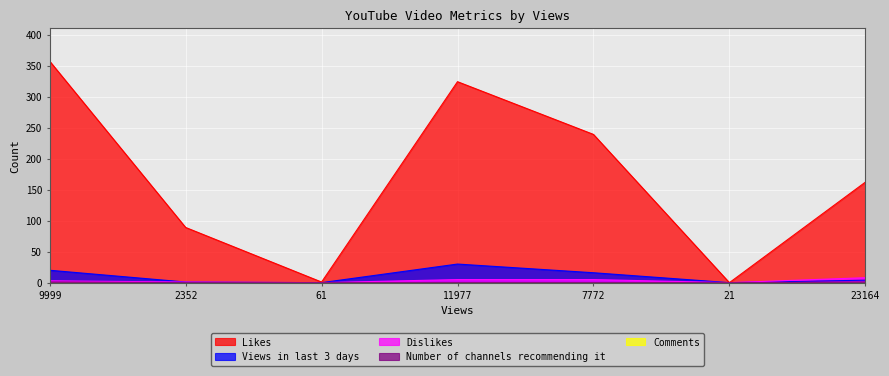

How many values in Likes are above zero?

6